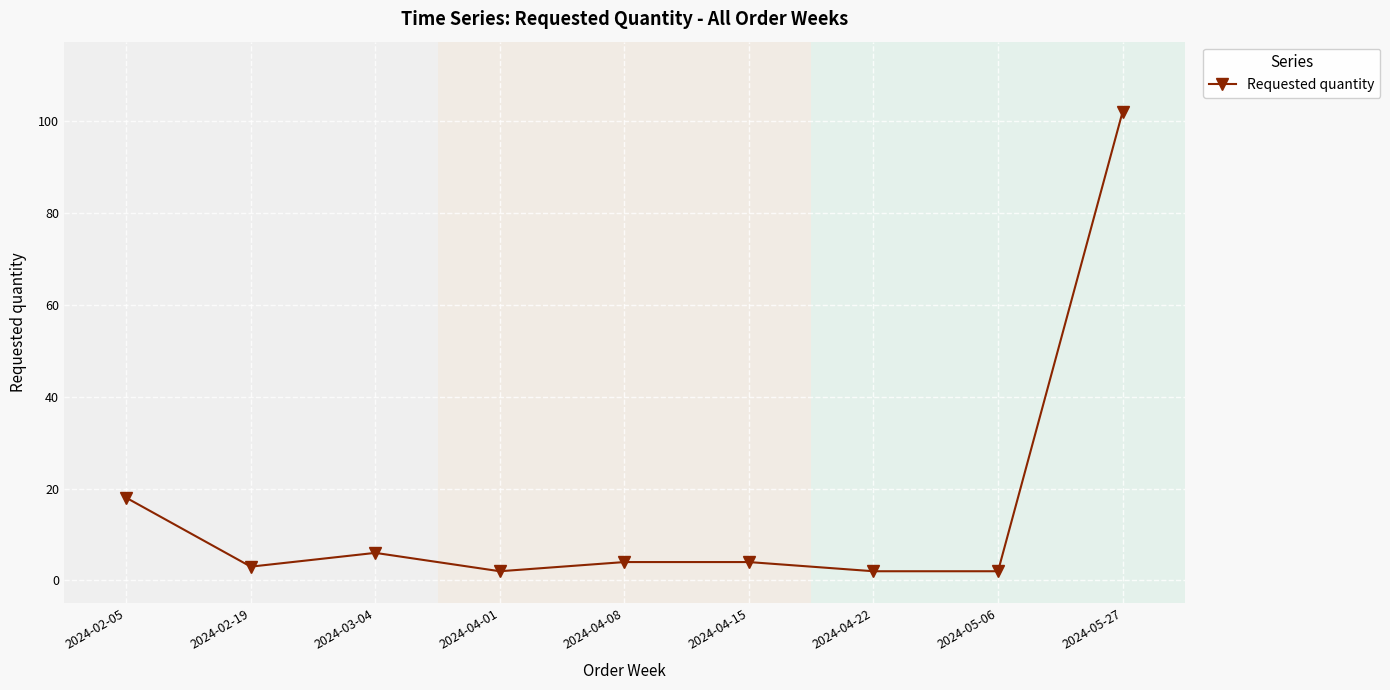

At which category does the chart reach its peak across all series?

2024-05-27